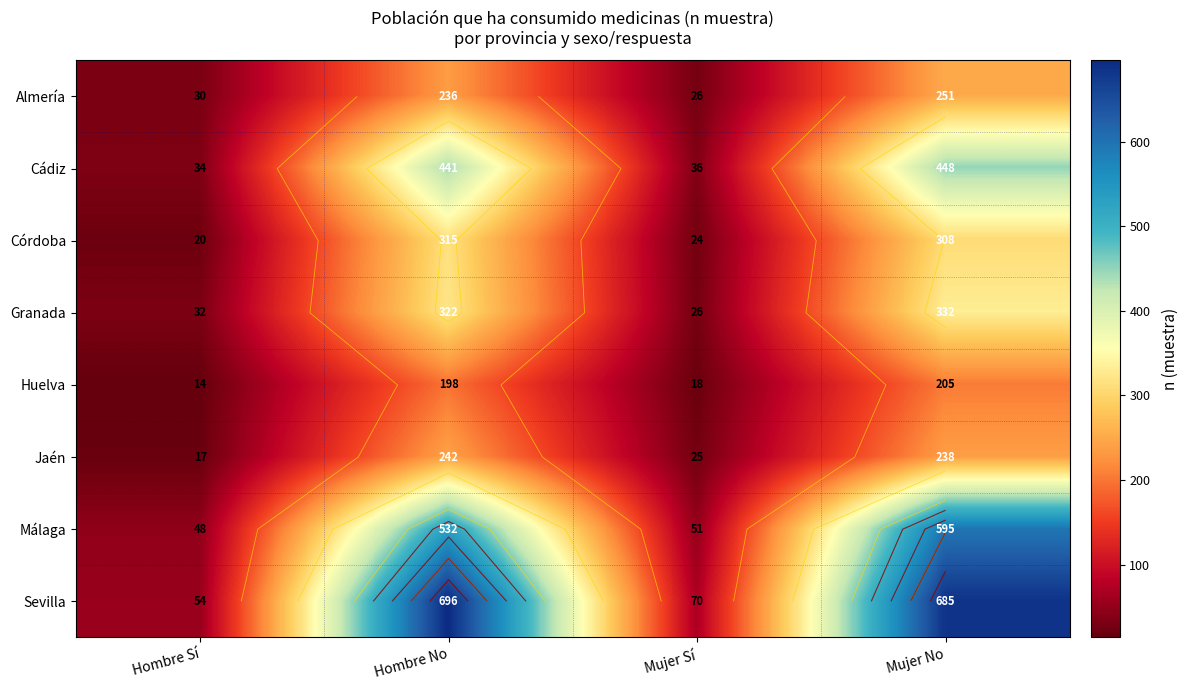

What is the sum of all Cádiz values?

959